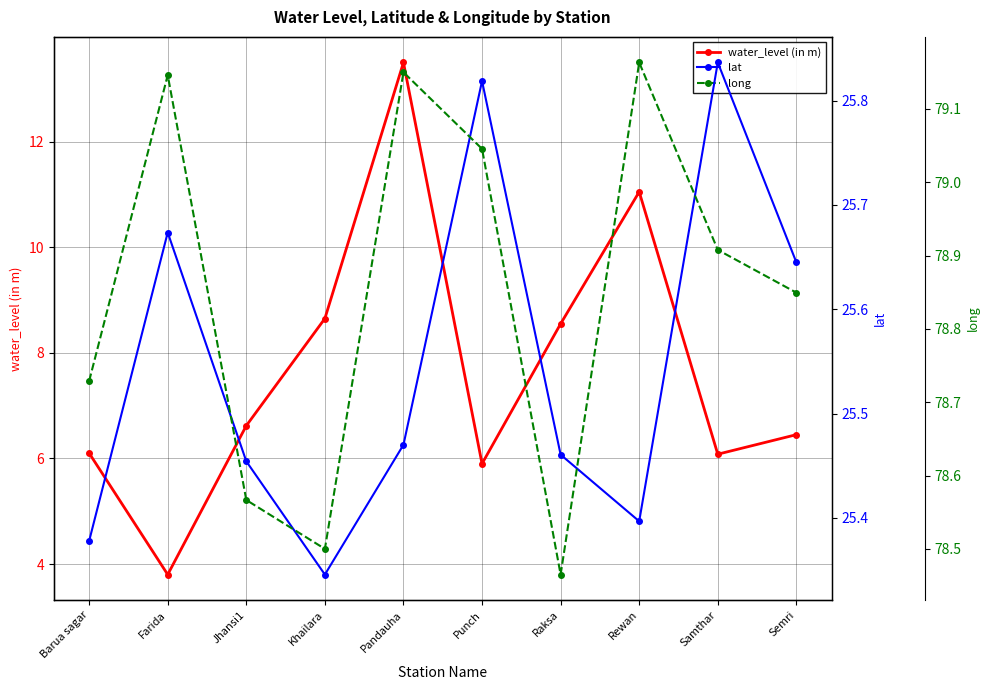

How many lines are shown in the chart?

3